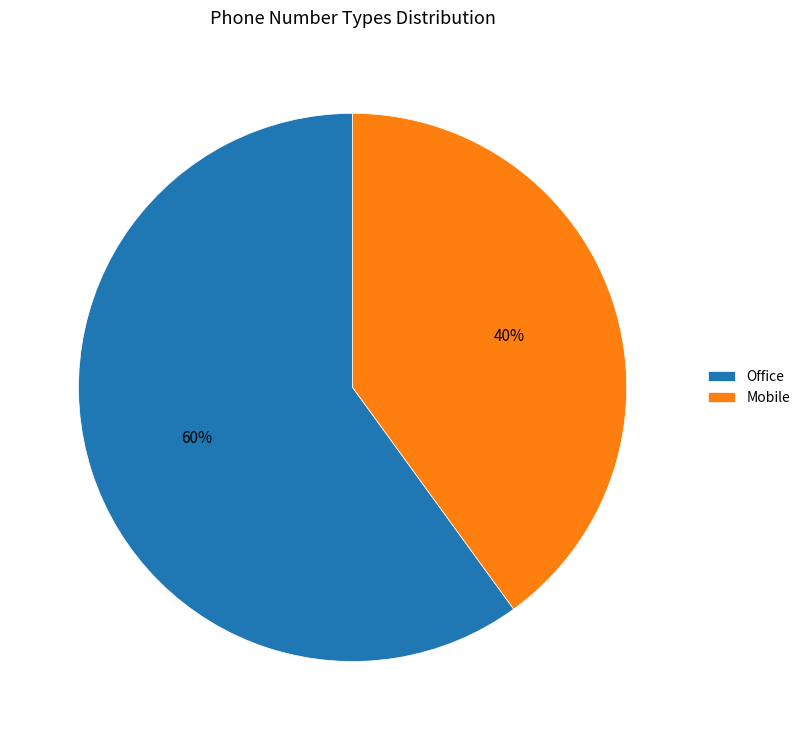

What is the largest slice in the pie chart?

Office